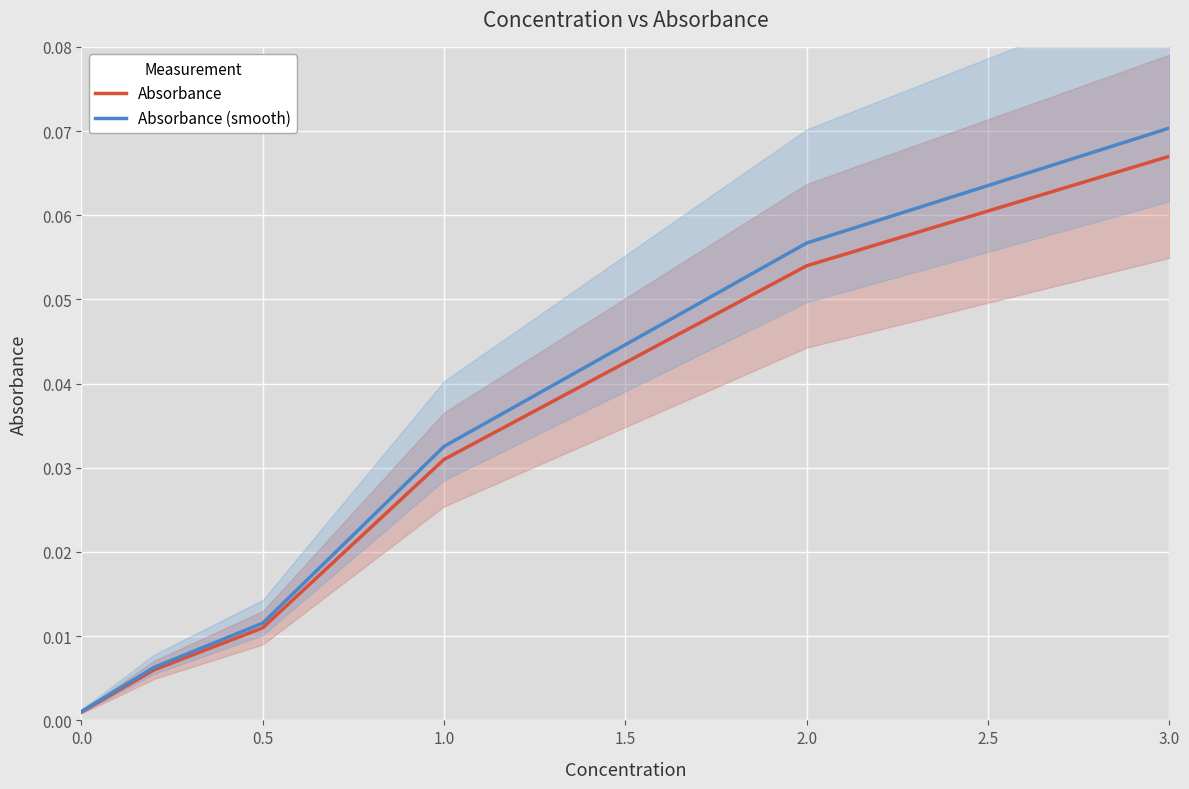

How many data points does each series have?

6